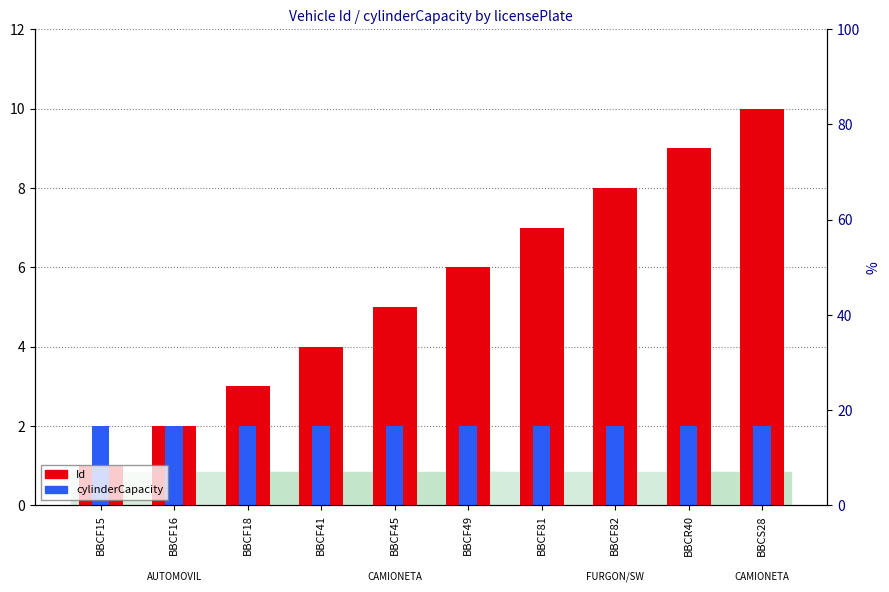

List the labels in order of cylinderCapacity value, largest first.

BBCF15, BBCF16, BBCF18, BBCF41, BBCF45, BBCF49, BBCF81, BBCF82, BBCR40, BBCS28